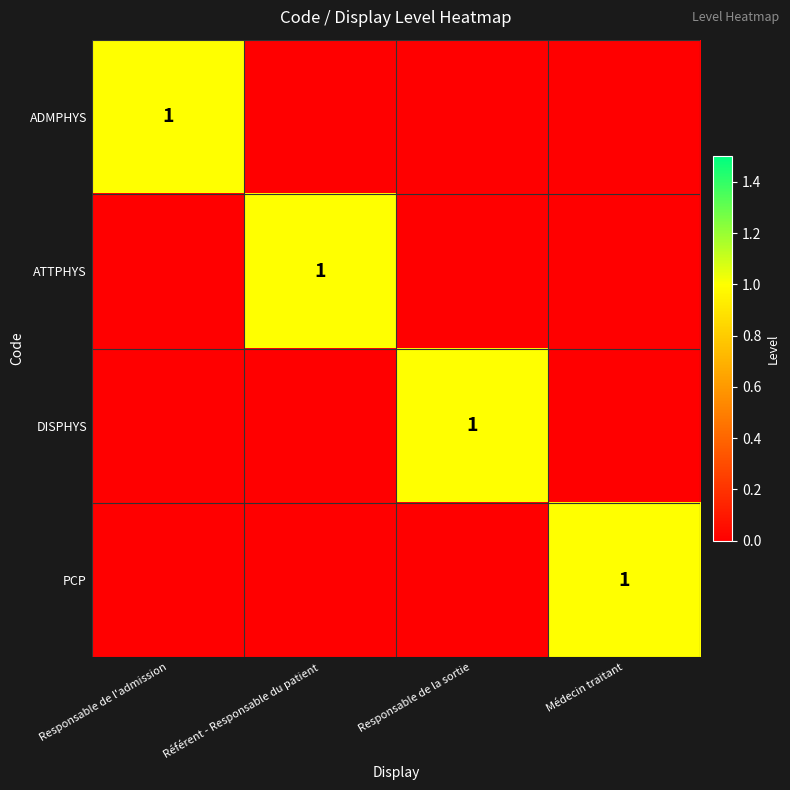

The DISPHYS series shows 1 at Responsable de la sortie. True or false?

True